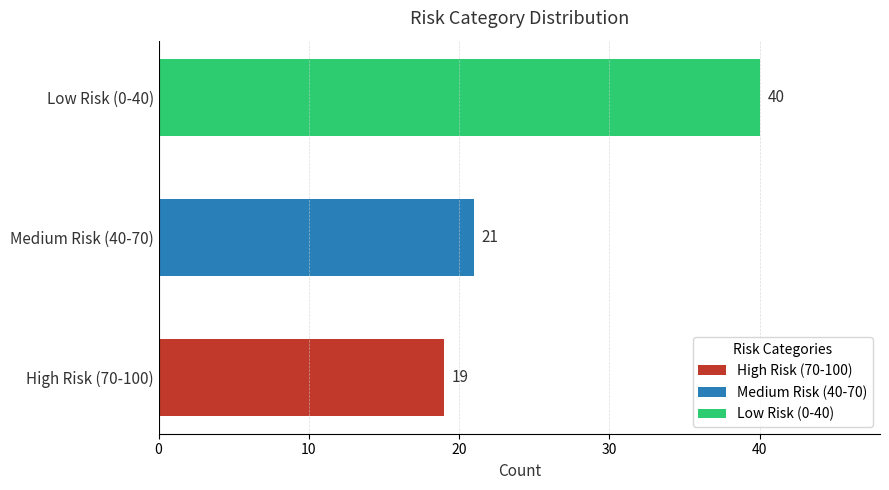

Is it true that the value at Medium Risk (40-70) is 21?

True